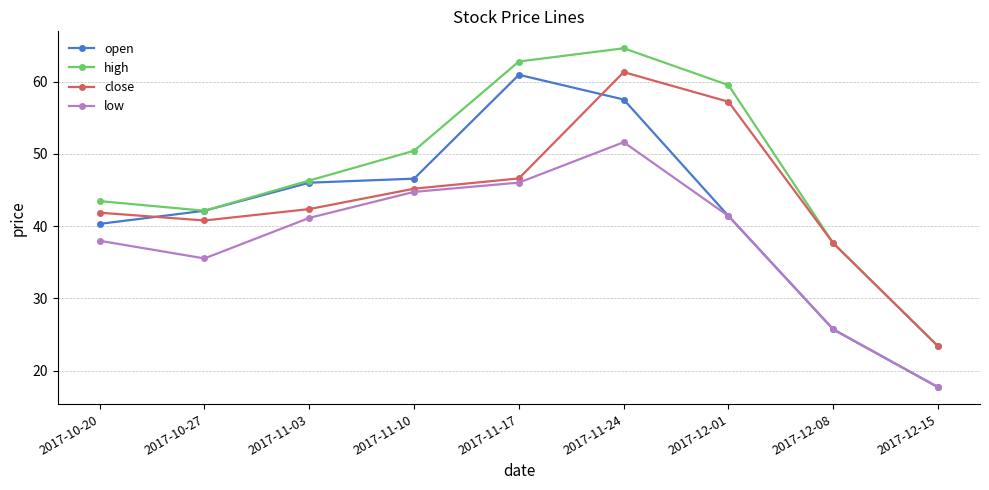

Reading left to right, extract all data points from this chart.

open: 40.3	42.1	46.0	46.6	60.9	57.5	41.4	25.7	17.7
high: 43.5	42.1	46.3	50.4	62.8	64.6	59.5	37.6	23.4
close: 41.9	40.8	42.4	45.2	46.6	61.3	57.2	37.6	23.4
low: 38.0	35.5	41.1	44.7	46.0	51.6	41.4	25.7	17.7